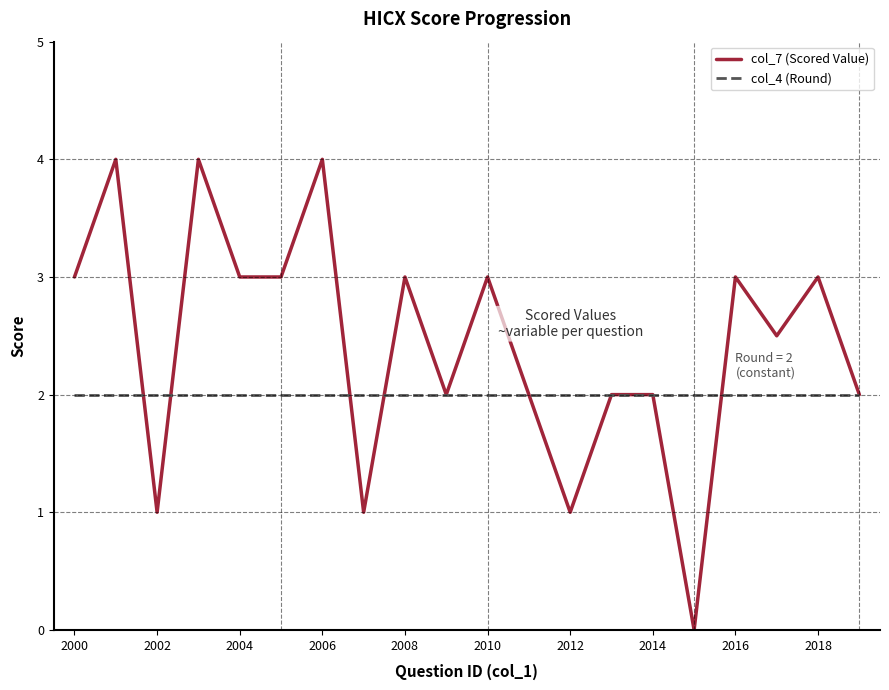

What is the difference between the maximum and minimum values in the col_7 (Scored Value) series?

4.0